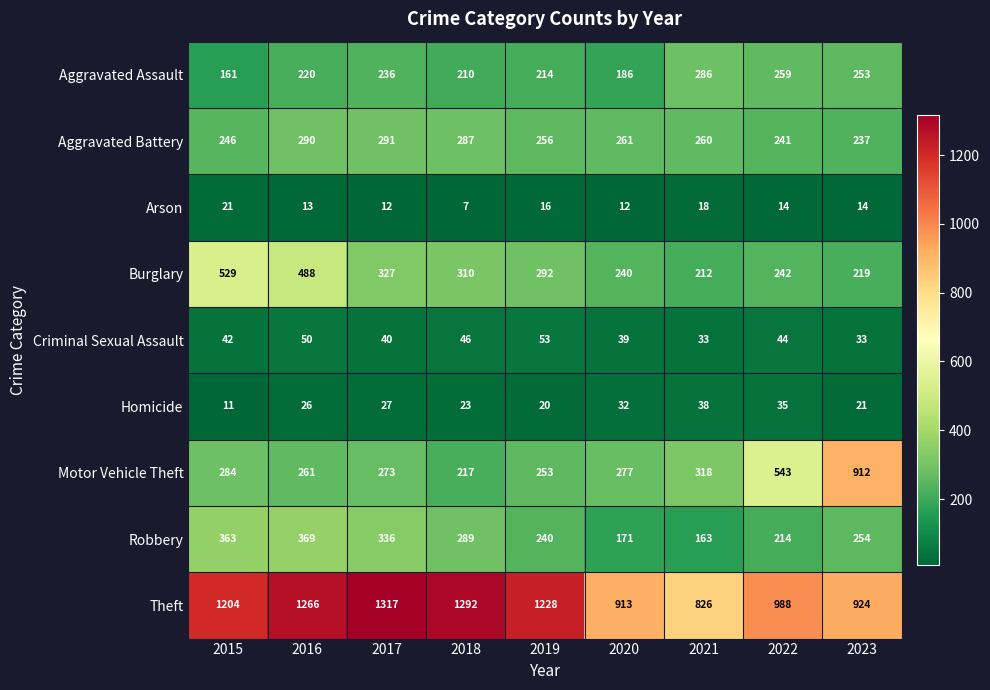

Count the number of categories in the chart.

9